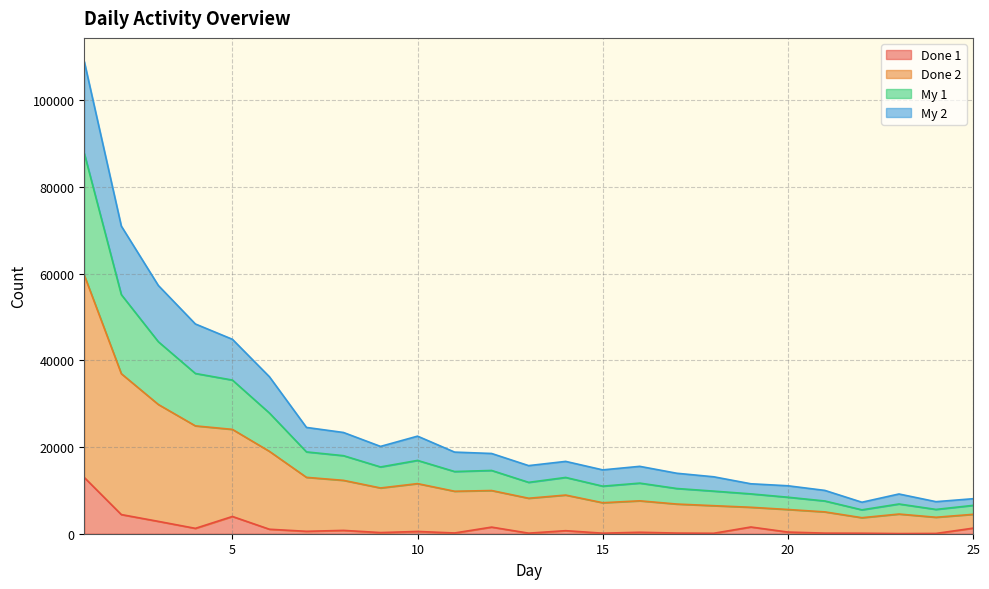

What is the spread (max minus min) of values at 10?

21980